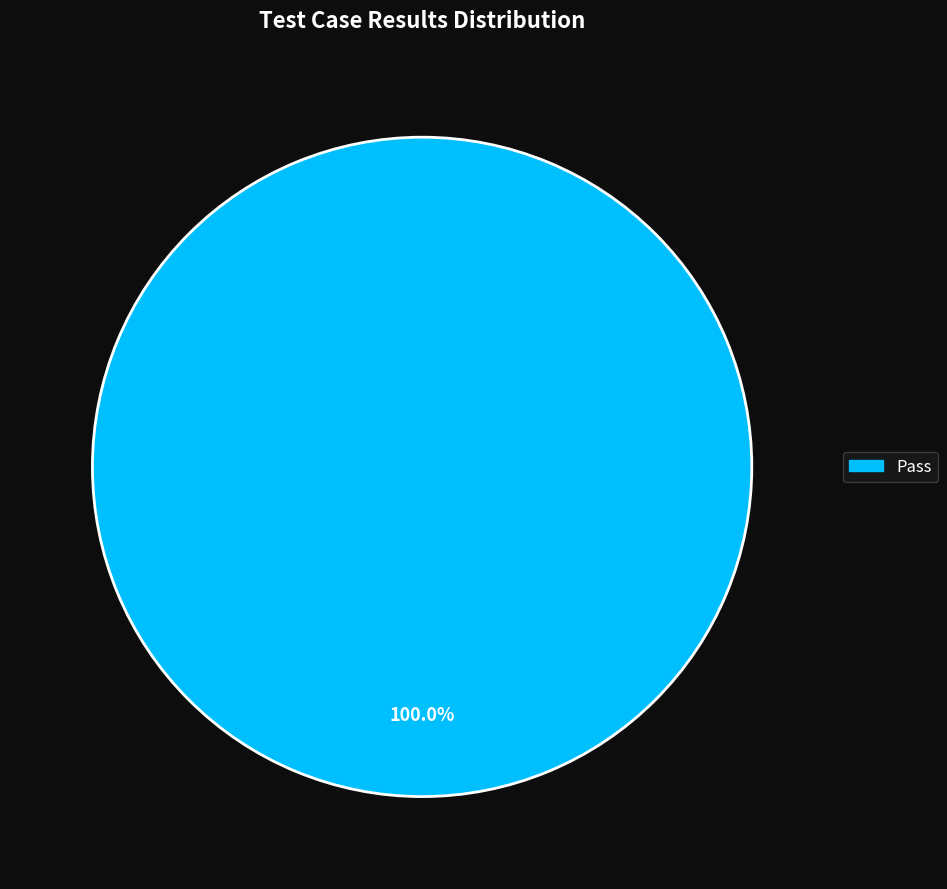

Is there a majority slice in this chart?

Yes